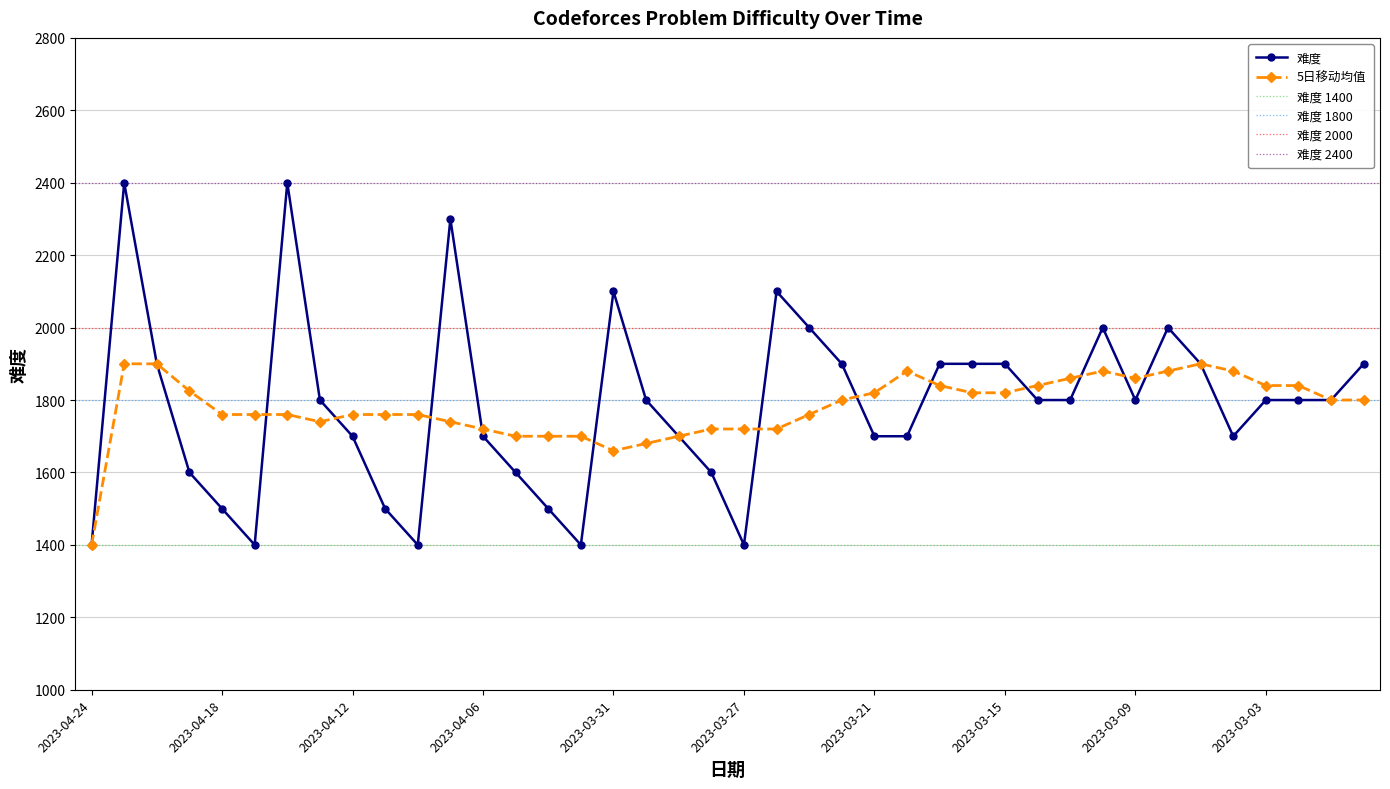

Does the chart have visible grid lines?

Yes